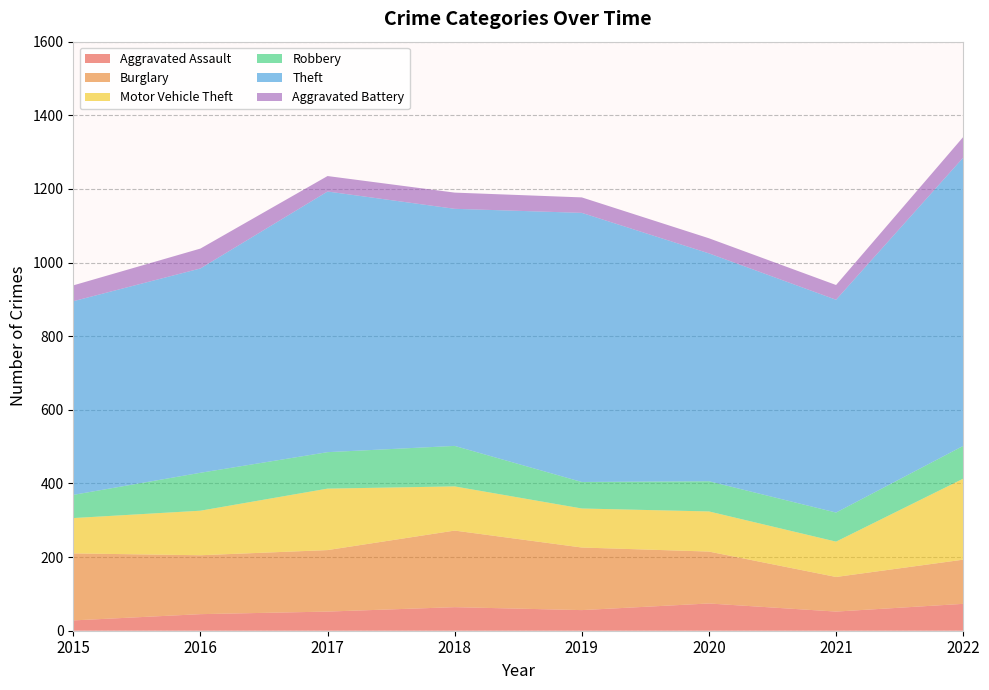

Reading left to right, transcribe all the data shown in this chart.

Aggravated Assault: 28	45	52	64	56	74	52	73
Burglary: 182	160	167	208	170	141	94	120
Motor Vehicle Theft: 96	121	167	120	106	109	96	220
Robbery: 63	103	99	110	72	82	79	89
Theft: 526	555	708	644	731	619	578	783
Aggravated Battery: 43	54	42	44	42	41	40	56